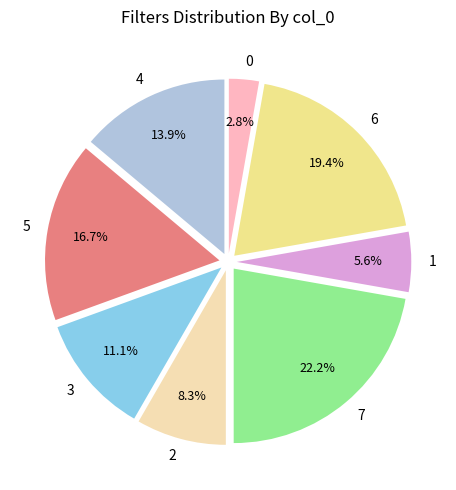

Rank the categories by value from lowest to highest.

0, 1, 2, 3, 4, 5, 6, 7